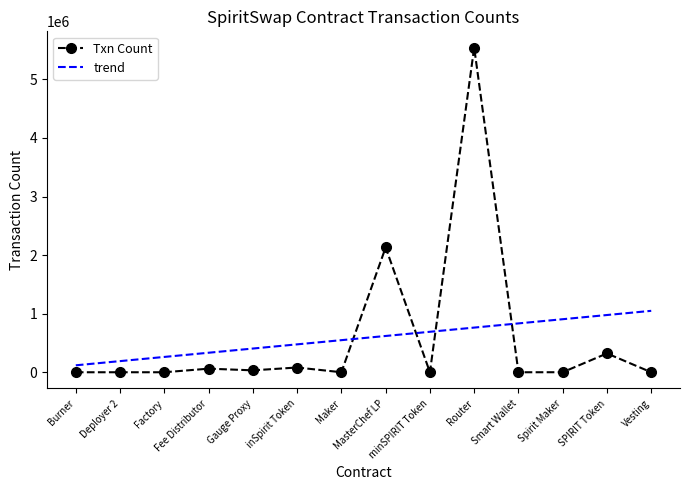

What is the greatest value displayed?

5542498.0